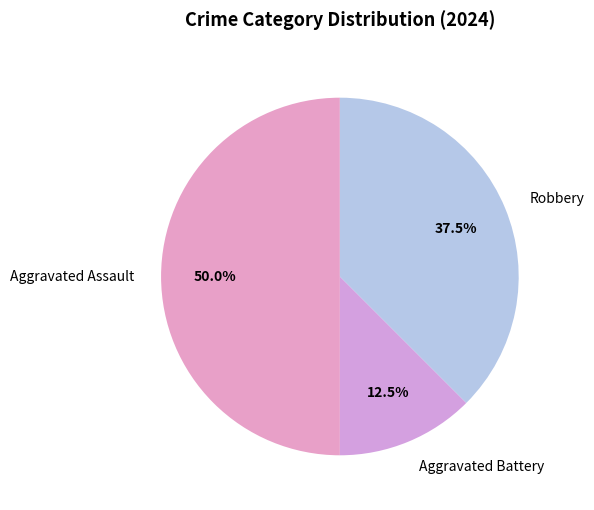

What portion of the pie excludes Aggravated Battery?

87.5%